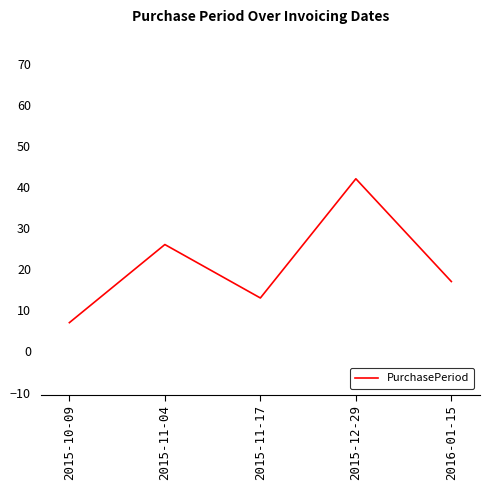

What is the minimum value shown in the chart?

7